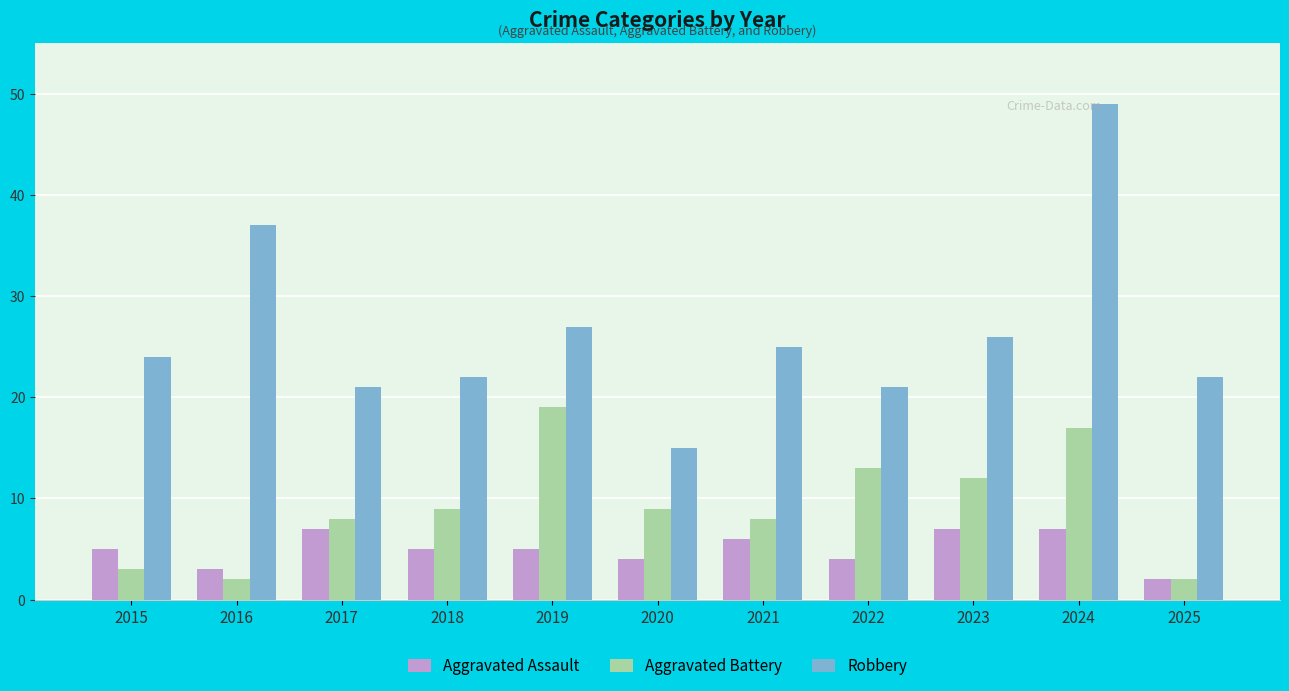

Rank the series by their maximum value, from lowest to highest.

Aggravated Assault, Aggravated Battery, Robbery